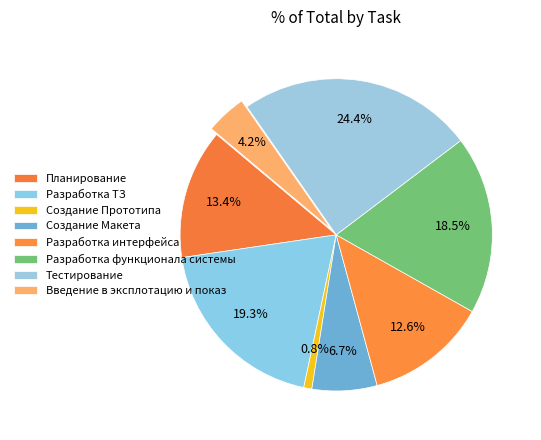

Does Введение в эксплотацию и показ account for over 50% of the chart?

No